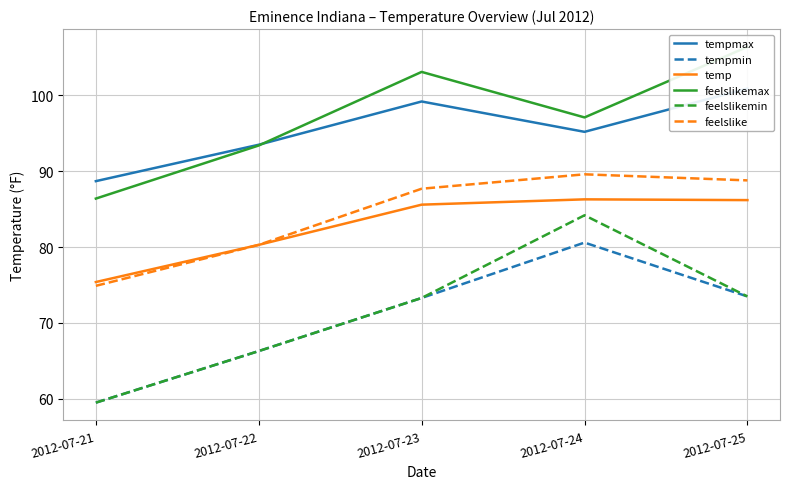

At which label does temp reach its minimum?

2012-07-21